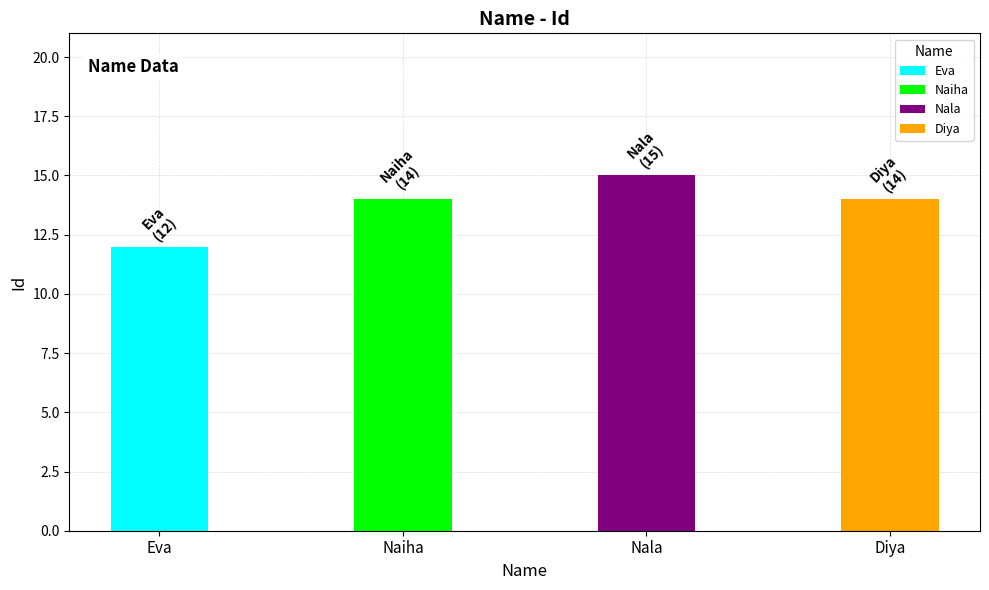

What is the average value?

14